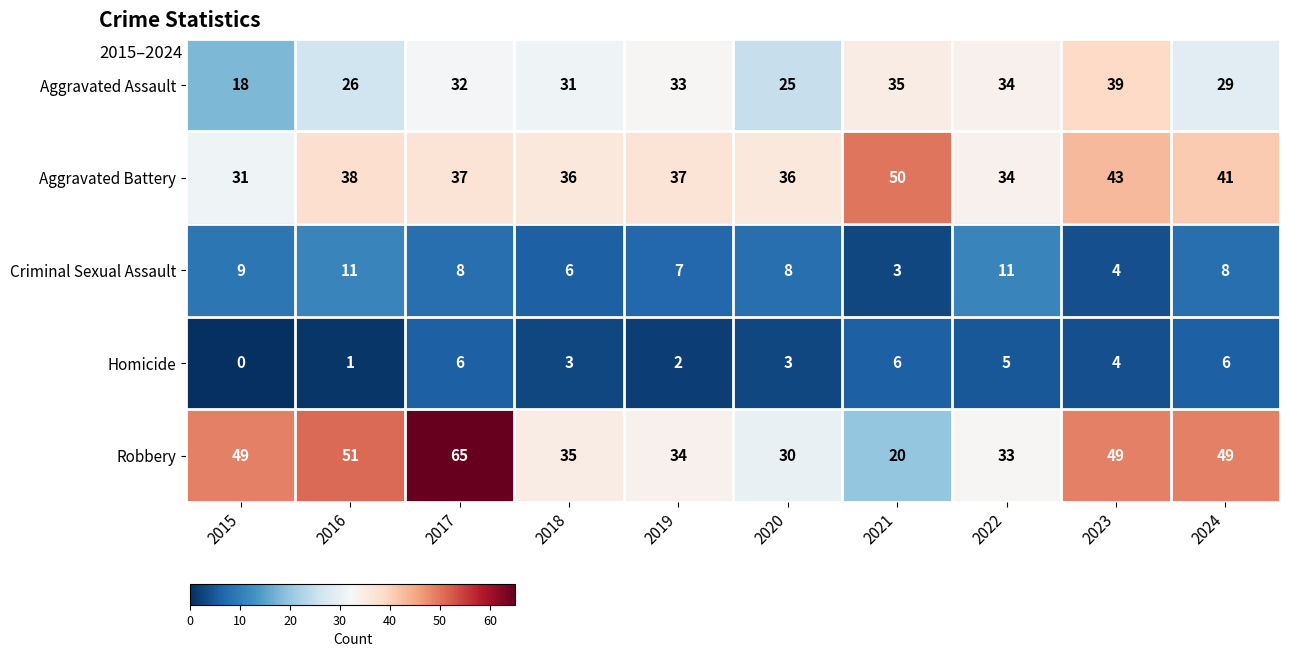

The Homicide series shows 1 at 2019. True or false?

False